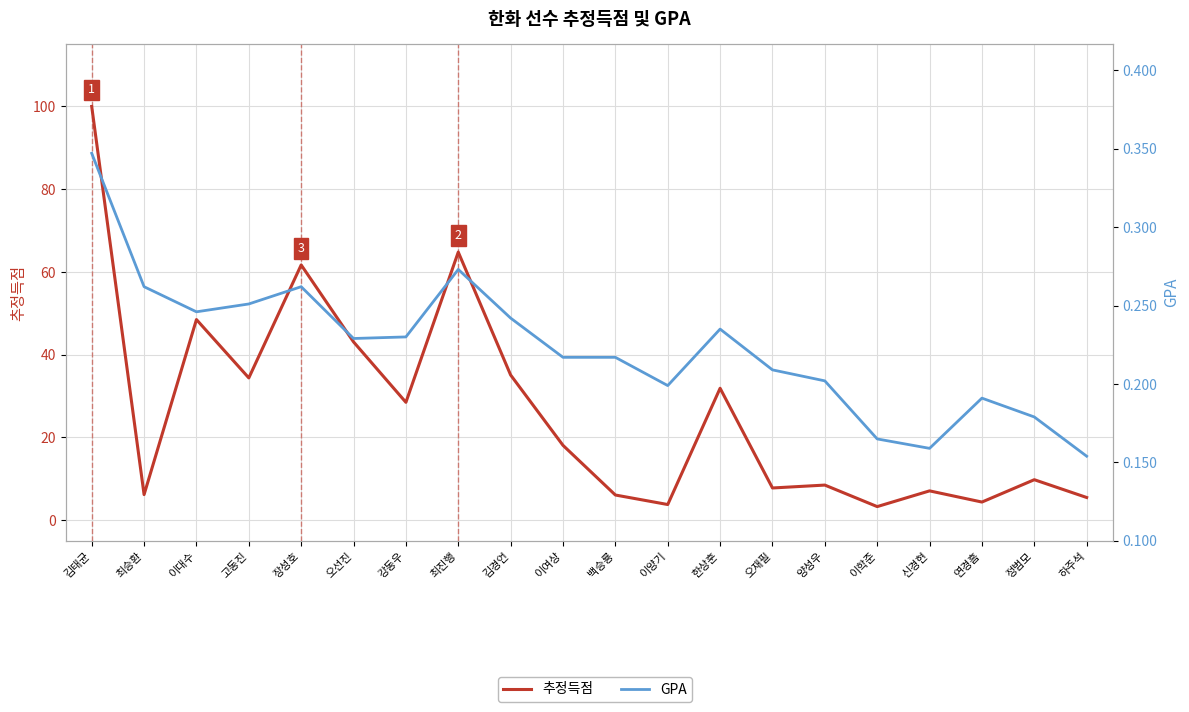

What is the value of the 추정득점 point at the 15th from the left?

8.5